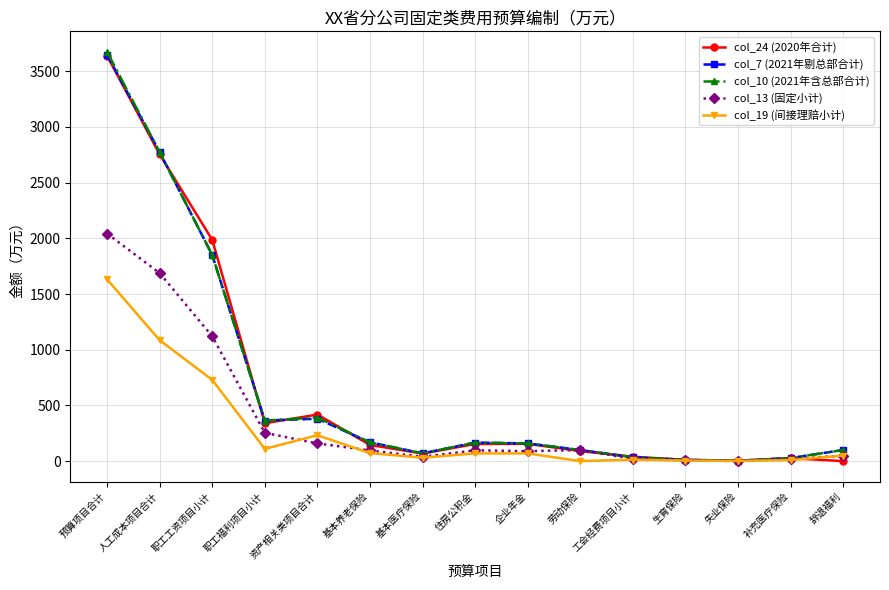

How many values in the col_19 (间接理赔小计) series exceed 69?

8